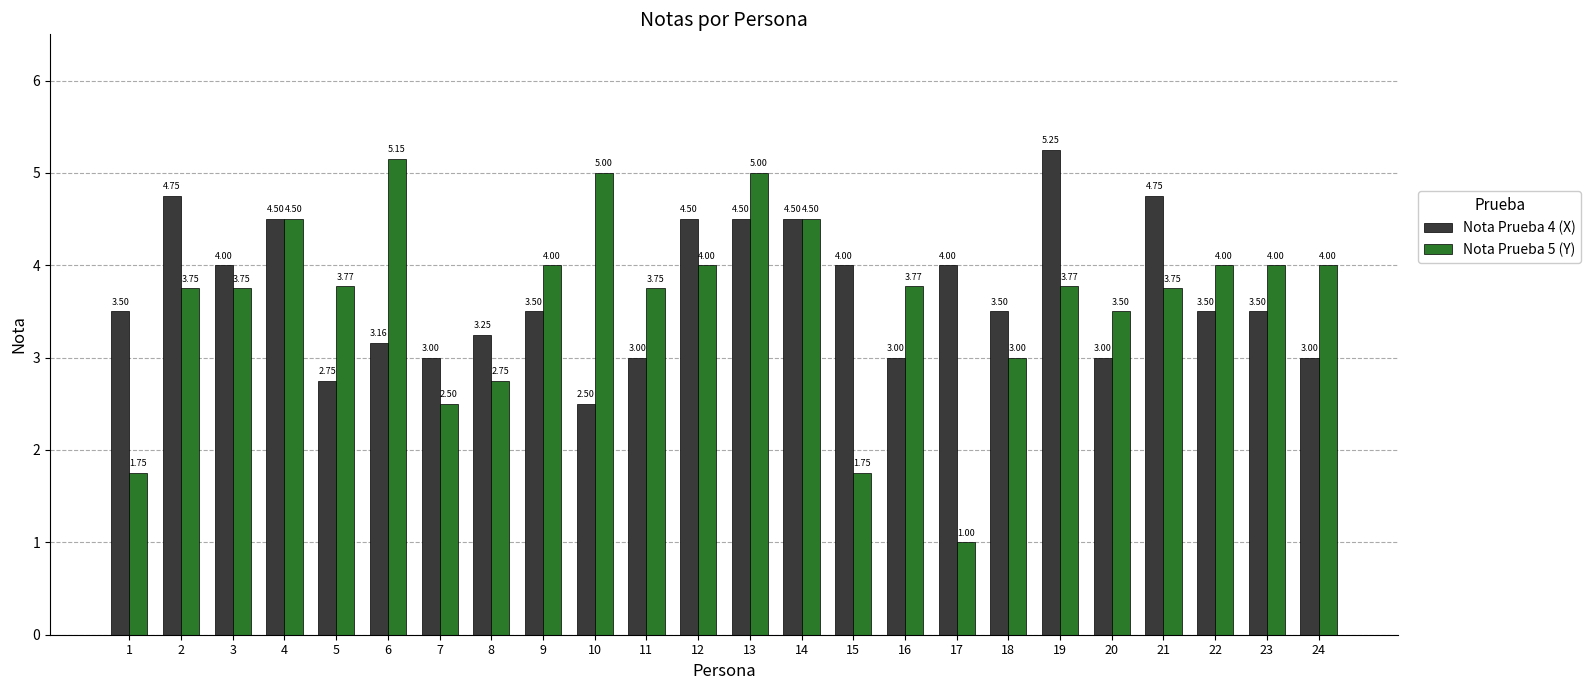

Is the value of Nota Prueba 4 (X) at 14 greater than the value of Nota Prueba 5 (Y) at 16?

Yes